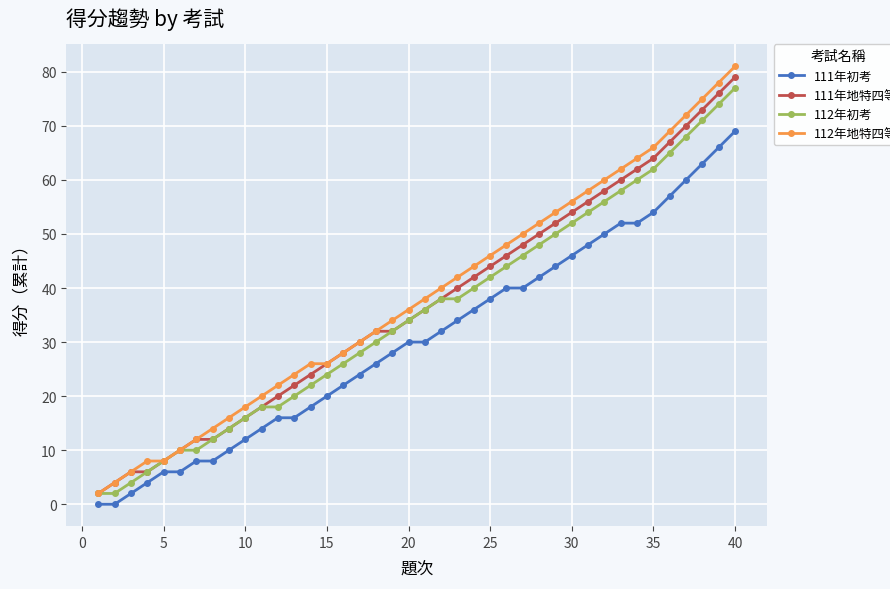

What is the highest value of the 111年地特四等 series?

79